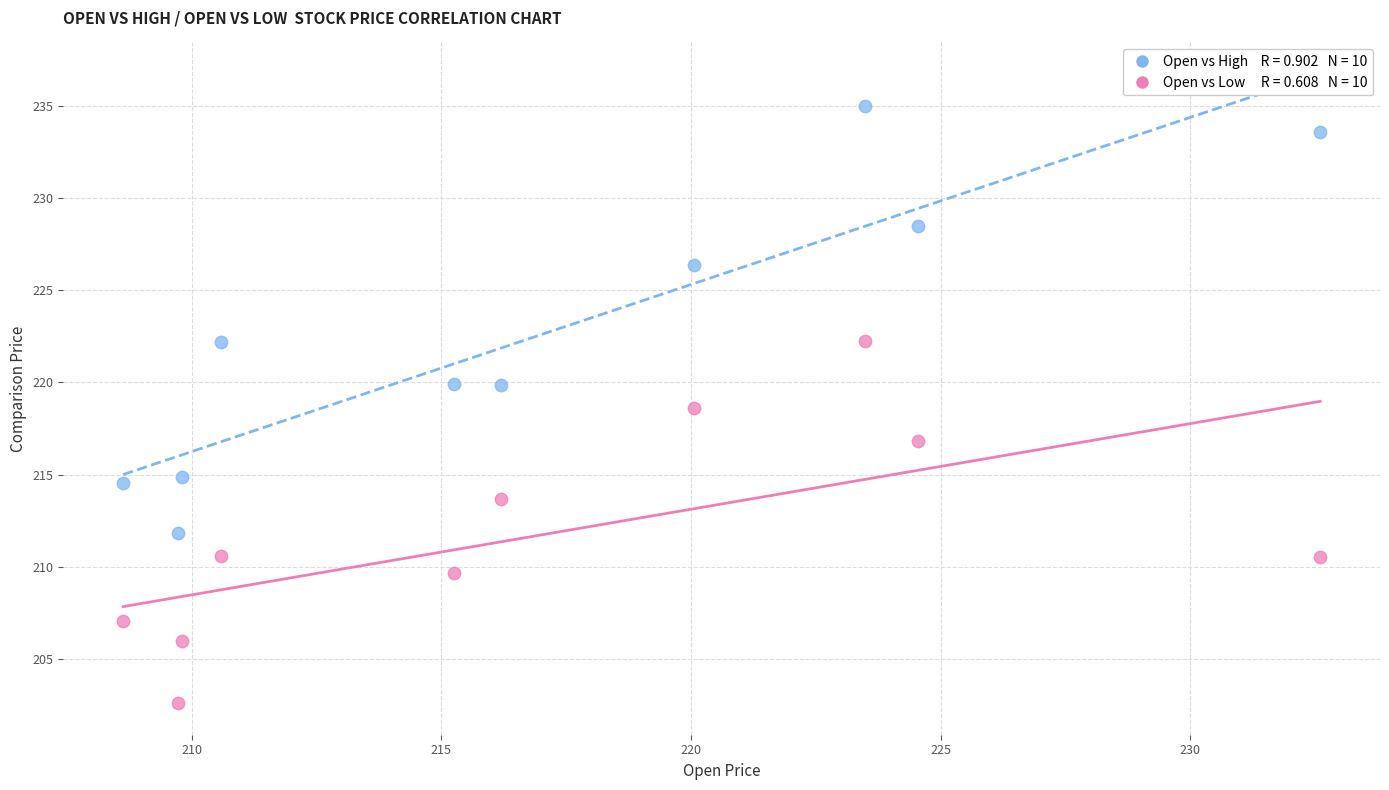

Across all data points, what is the range of X values (max minus min)?

24.0